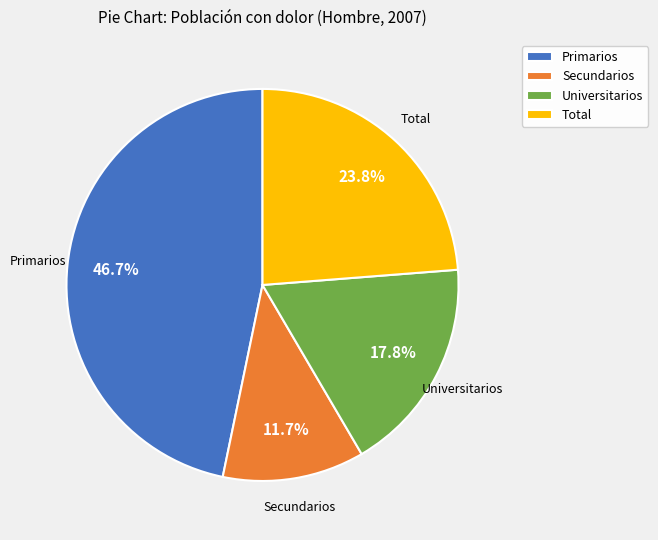

Combined, what portion of the pie is Secundarios and Universitarios?

29.5%